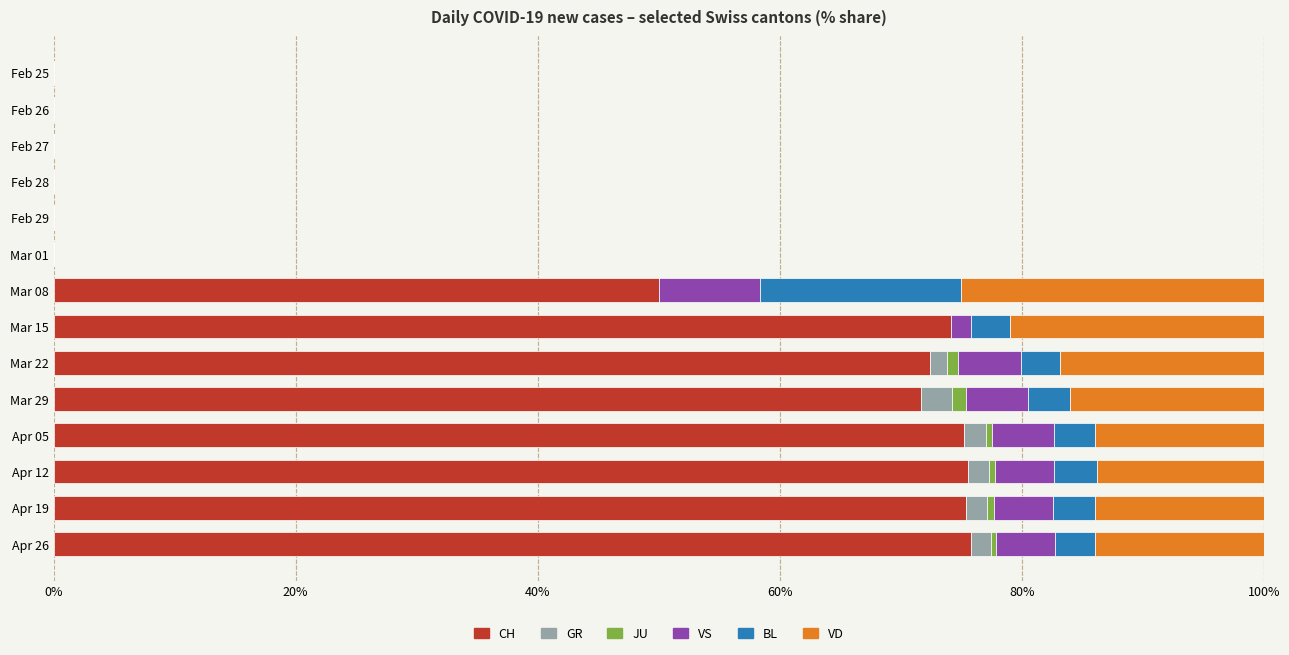

The CH series shows 0.0 at Feb 26. True or false?

True